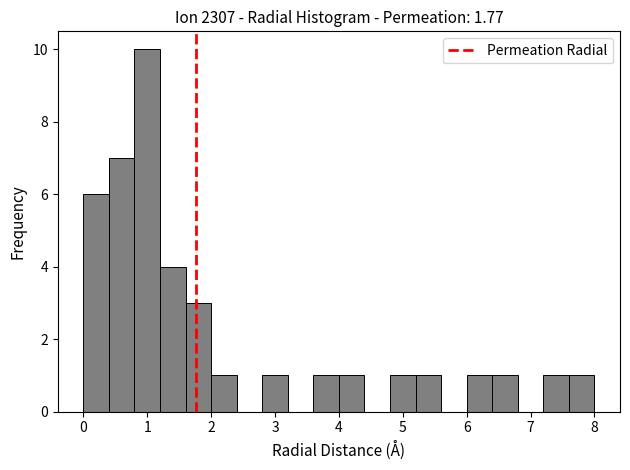

Reading left to right, list every bar in this chart as the range it spans on the x-axis followed by its height. The values are not printed on the chart, so give them approximately, as read against the axis.

0.0 to 0.4: 6
0.4 to 0.8: 7
0.8 to 1.2: 10
1.2 to 1.6: 4
1.6 to 2.0: 3
2.0 to 2.4: 1
2.4 to 2.8: 0
2.8 to 3.2: 1
3.2 to 3.6: 0
3.6 to 4.0: 1
4.0 to 4.4: 1
4.4 to 4.8: 0
4.8 to 5.2: 1
5.2 to 5.6: 1
5.6 to 6.0: 0
6.0 to 6.4: 1
6.4 to 6.8: 1
6.8 to 7.2: 0
7.2 to 7.6: 1
7.6 to 8.0: 1